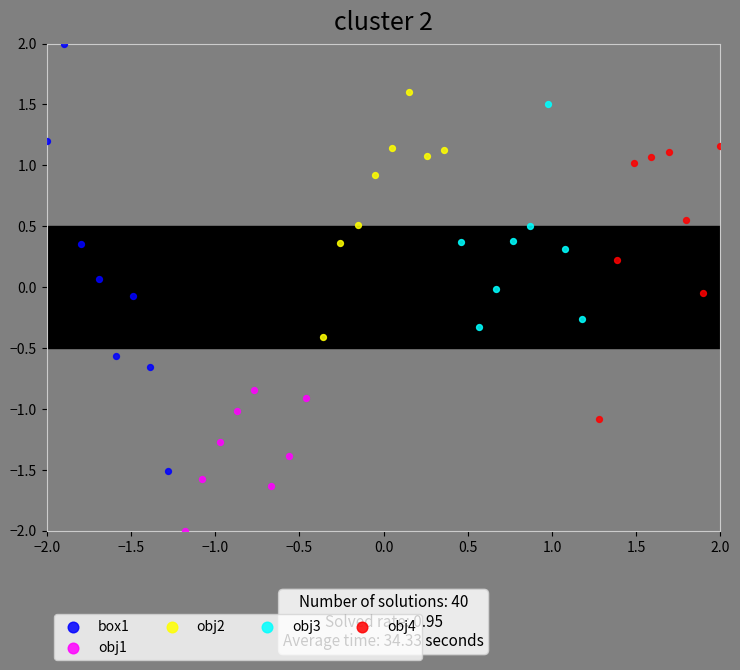

Which series contains the lowest Y value?

obj1